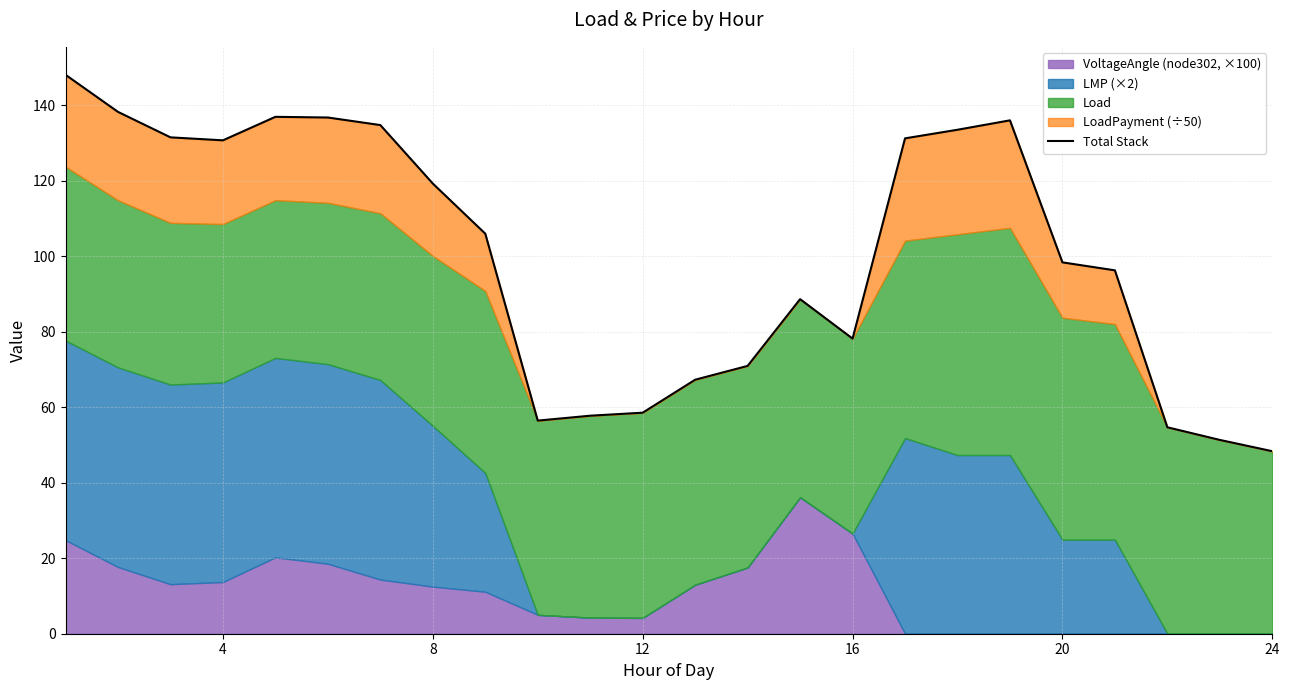

What is the value of the 16th point from the left?

78.2